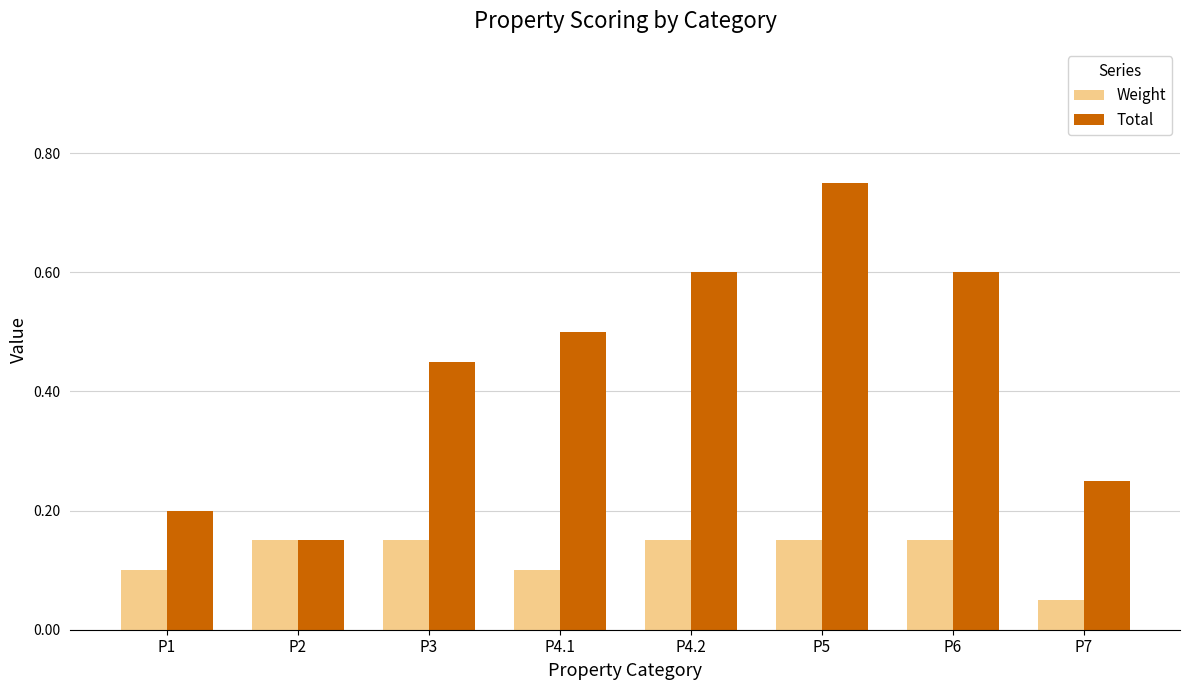

List the series in order of their overall mean, highest first.

Total, Weight